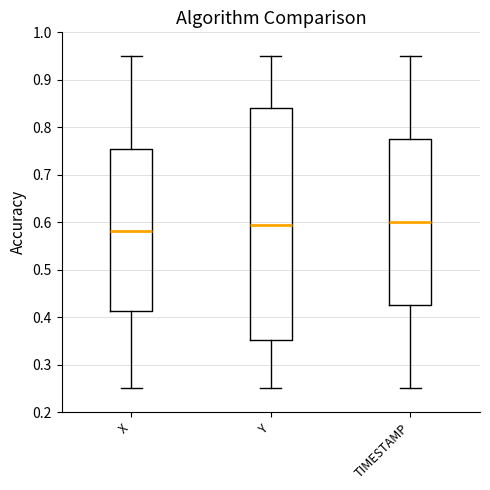

Reading left to right, read every box against the y-axis: the position of its median line, the range the box covers, and the ends of its whiskers. The values are not printed on the chart, so give them approximately, as read against the axis.

X: median 0.58, box 0.41 to 0.76, whiskers 0.25 to 0.95
Y: median 0.59, box 0.35 to 0.84, whiskers 0.25 to 0.95
TIMESTAMP: median 0.60, box 0.43 to 0.78, whiskers 0.25 to 0.95